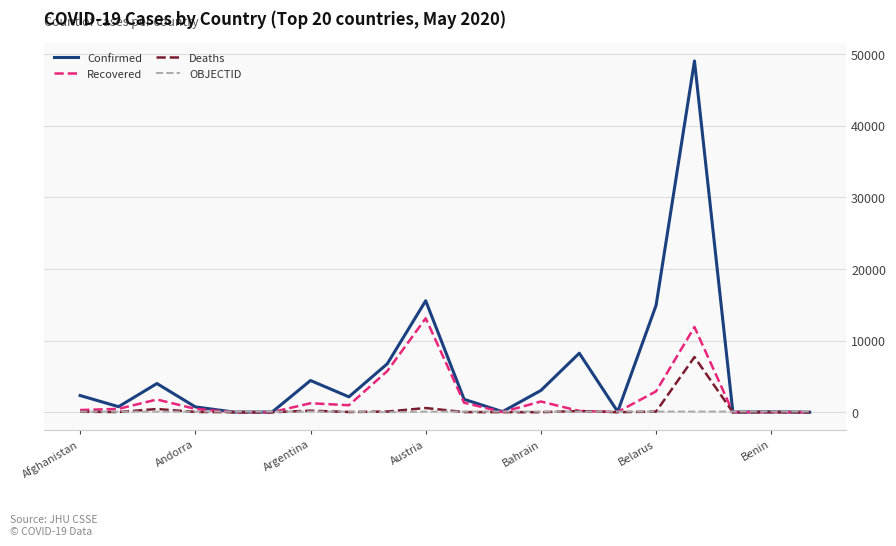

Which series has the largest total across all categories?

Confirmed